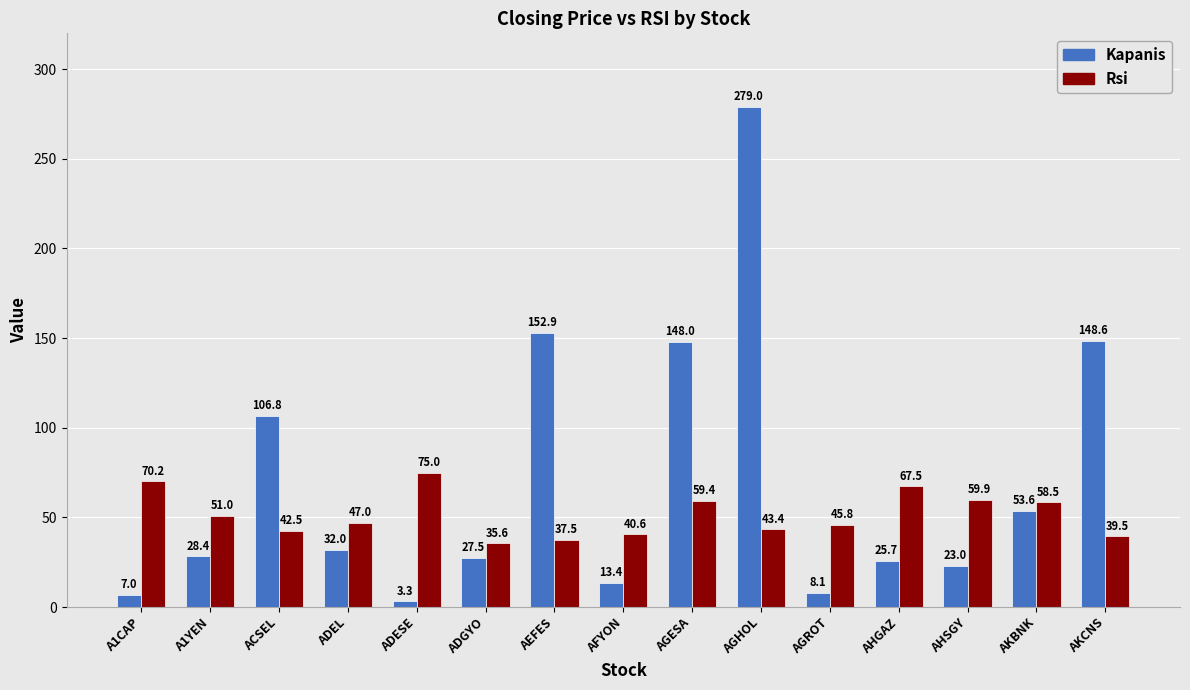

Which series has the largest range (max minus min)?

Kapanis